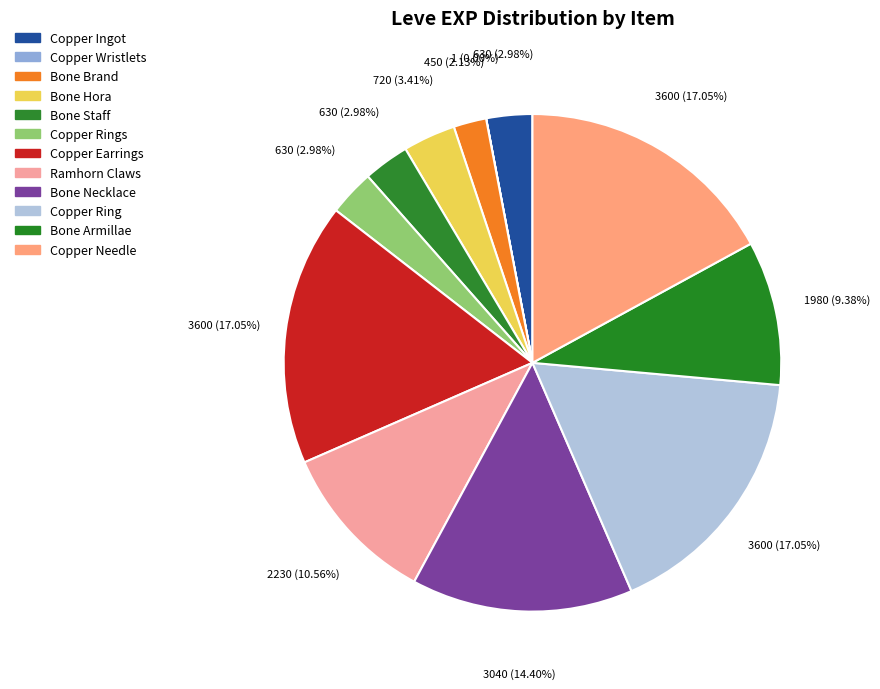

To the nearest percent, what is the combined percentage of Bone Armillae and Bone Staff?

12%